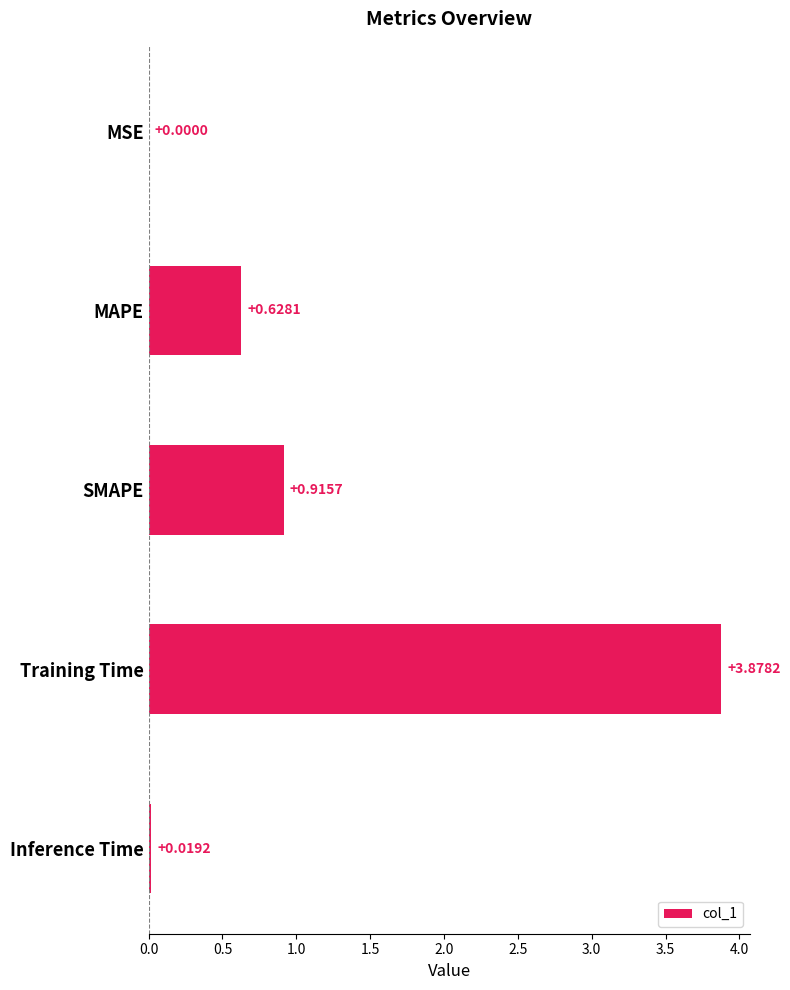

Does the chart contain stacked bars?

No